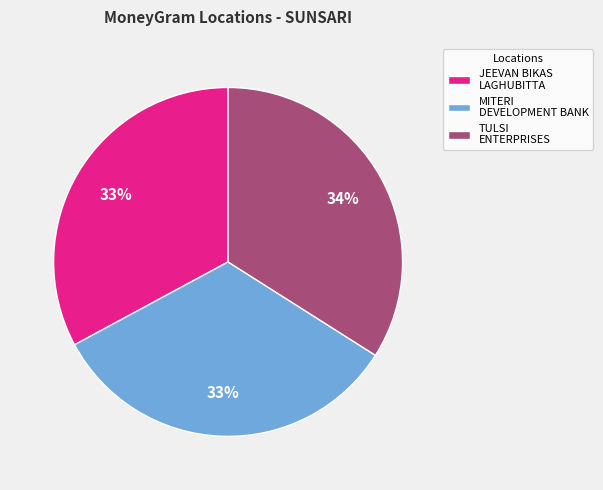

Is it true that JEEVAN BIKAS LAGHUBITTA is 21% of the pie?

False